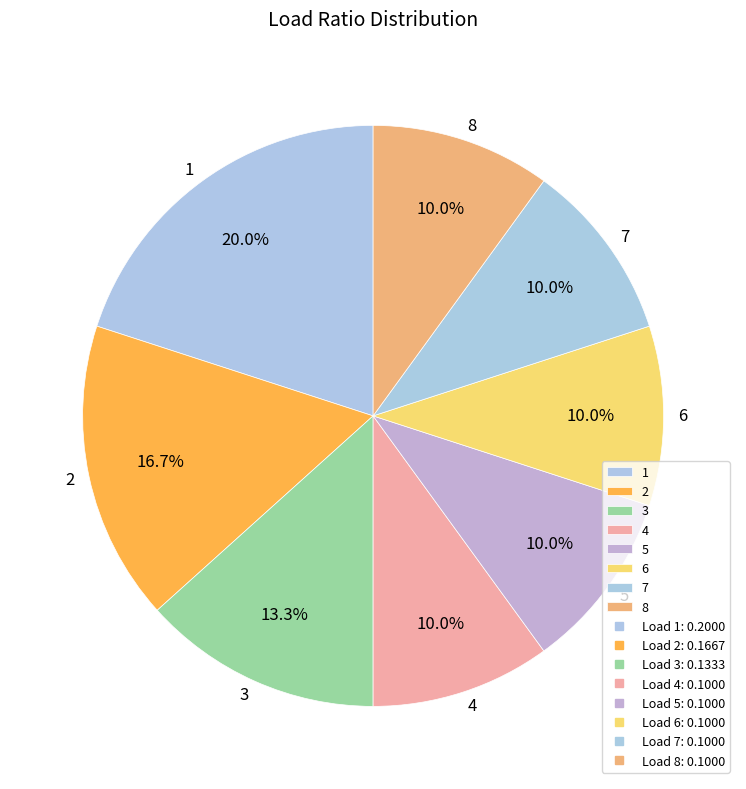

Do 6 and 3 together represent more than half of the pie?

No